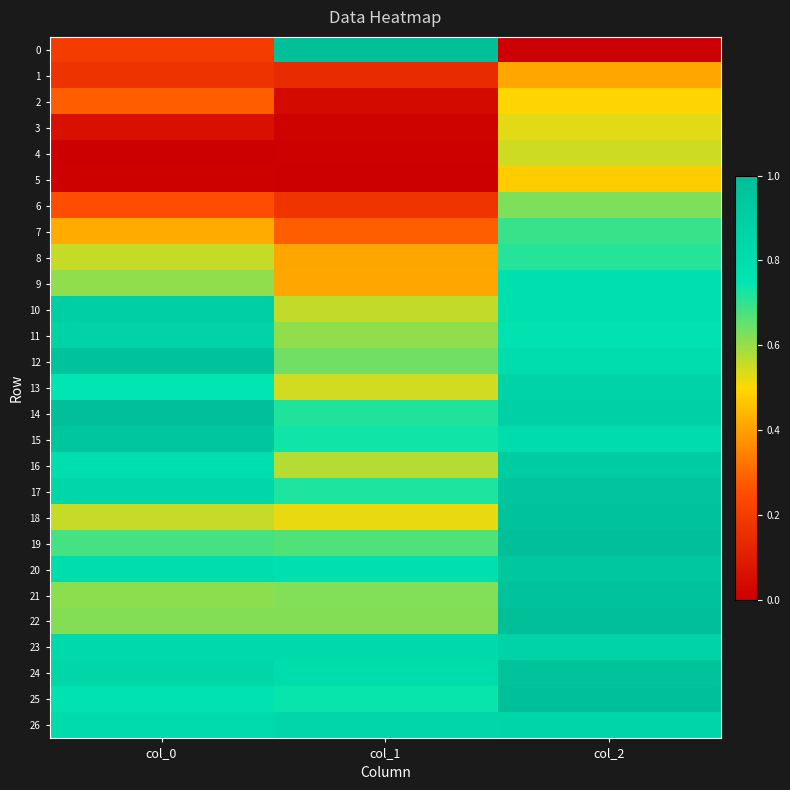

At how many categories does at least one series exceed 0?

3